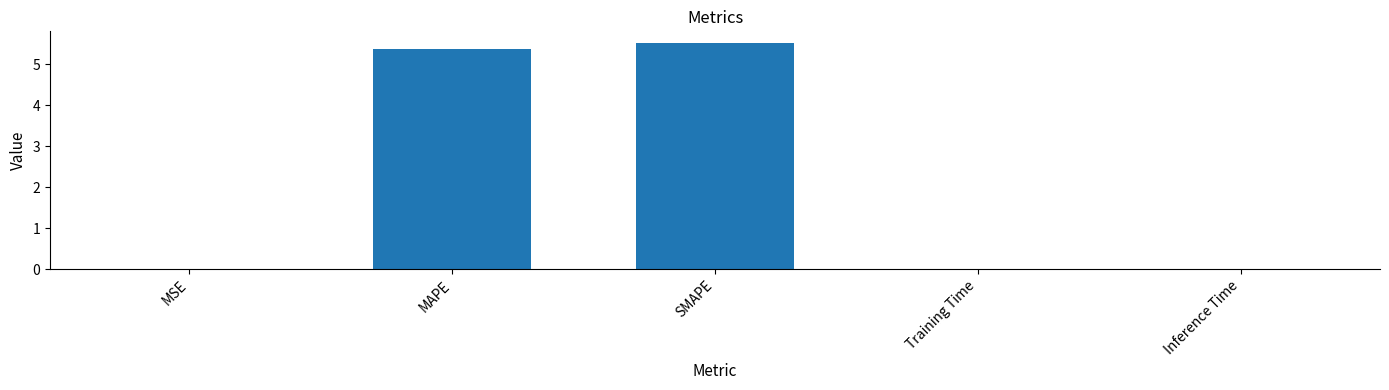

The chart shows a value of 5.4 at MAPE. True or false?

True